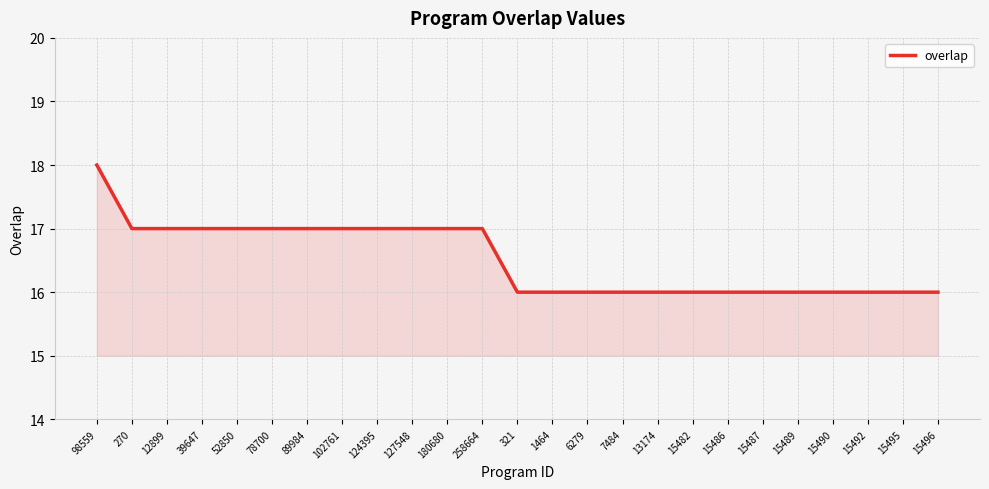

What is the minimum value shown in the chart?

16